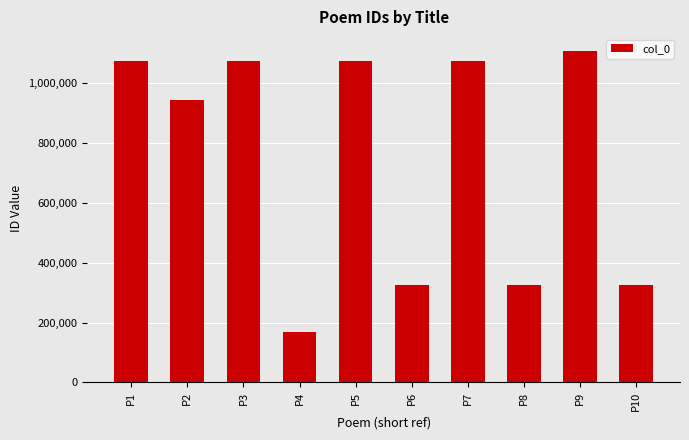

What is the difference between the maximum and second lowest values?

782458